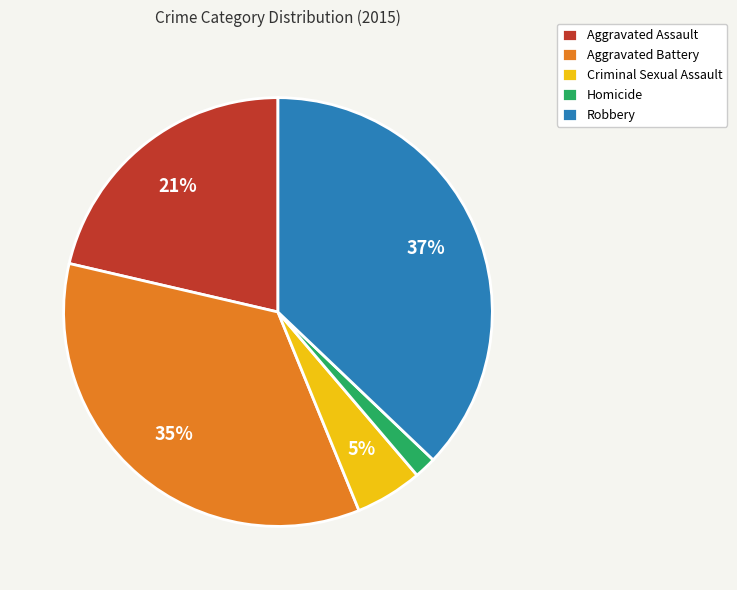

To the nearest percent, what is the combined percentage of Aggravated Battery and Aggravated Assault?

56%